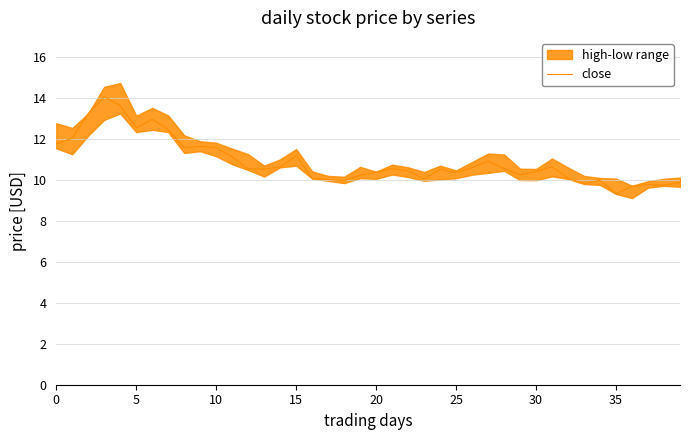

What is the sum of all values?

435.5